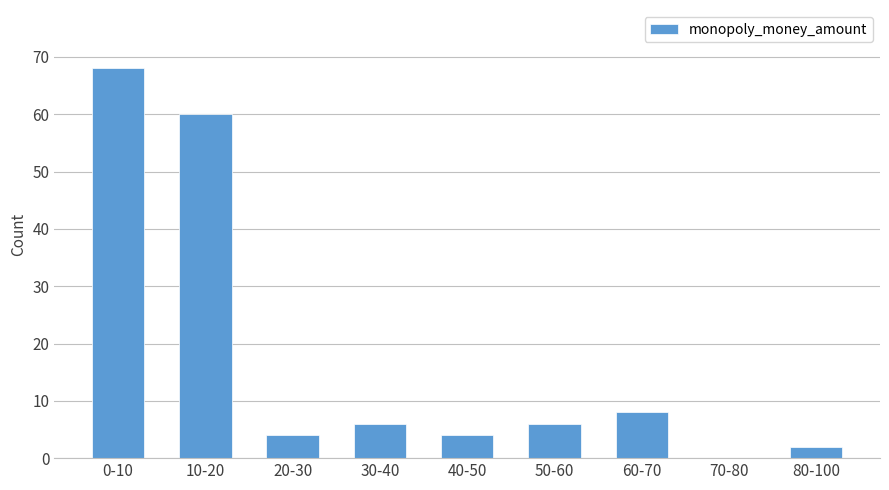

Reading left to right, transcribe all the data shown in this chart.

0-10=68	10-20=60	20-30=4	30-40=6	40-50=4	50-60=6	60-70=8	70-80=0	80-100=2